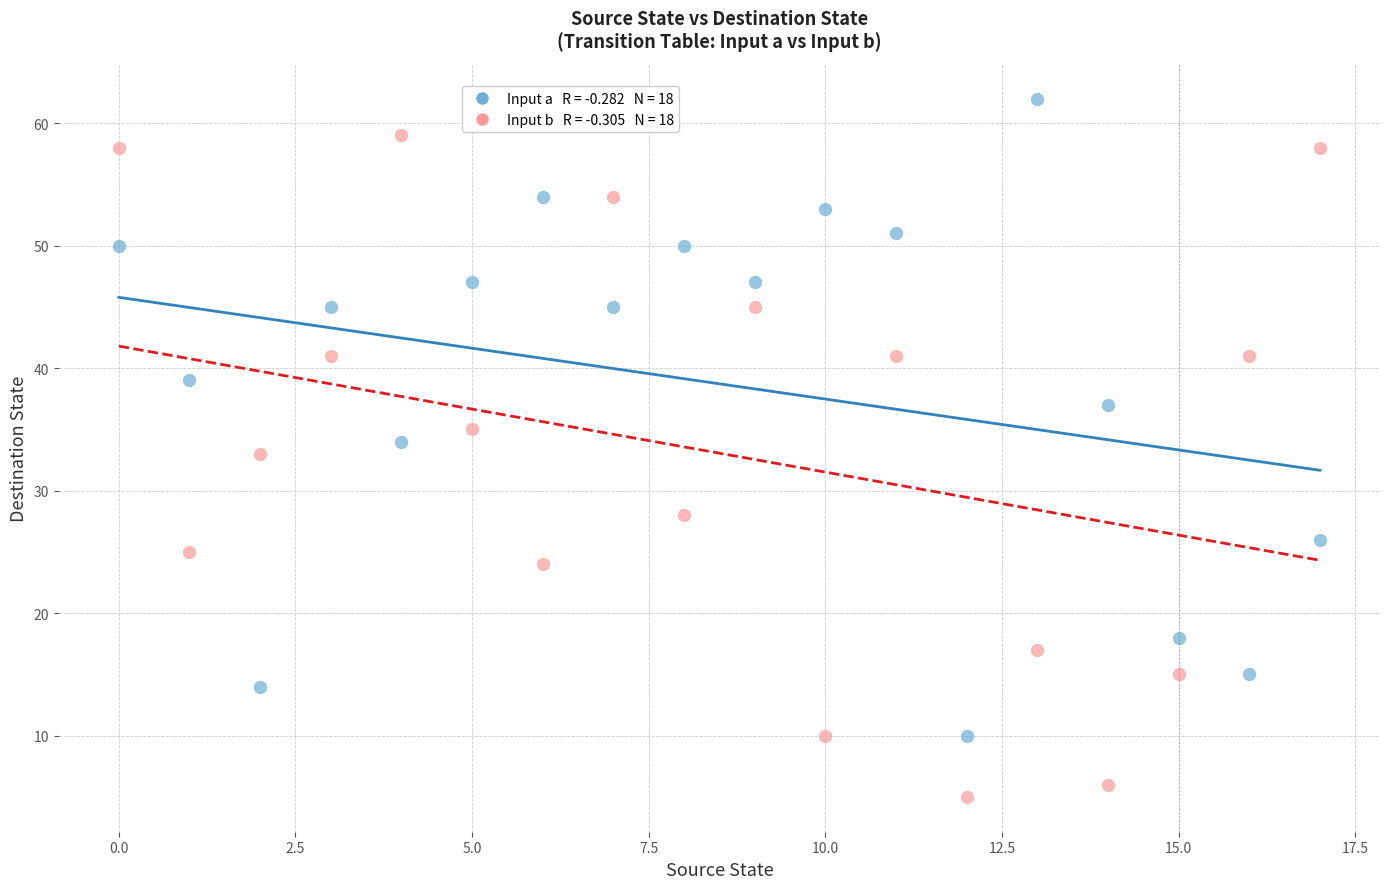

Across all data points, what is the range of Y values (max minus min)?

57